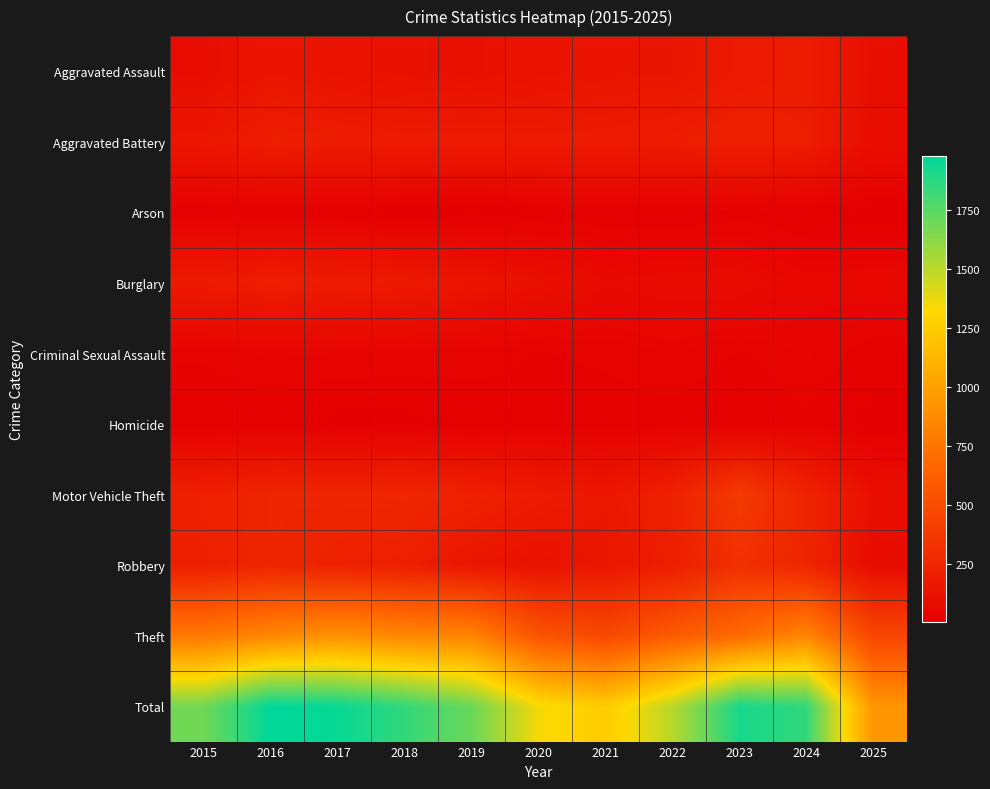

Which series changed the most between 2016 and 2018?

Total